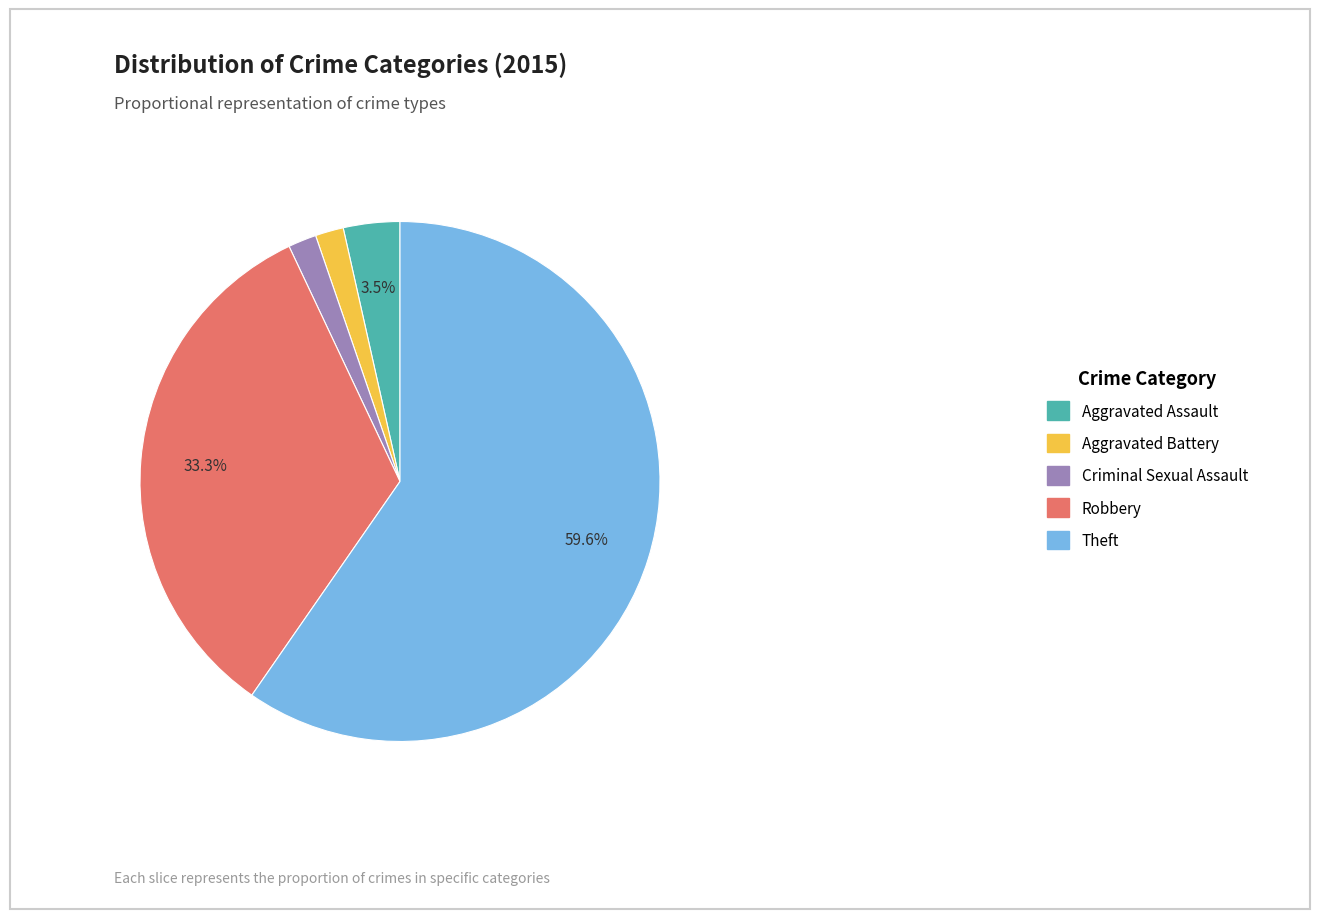

Does any single category account for the majority?

Yes